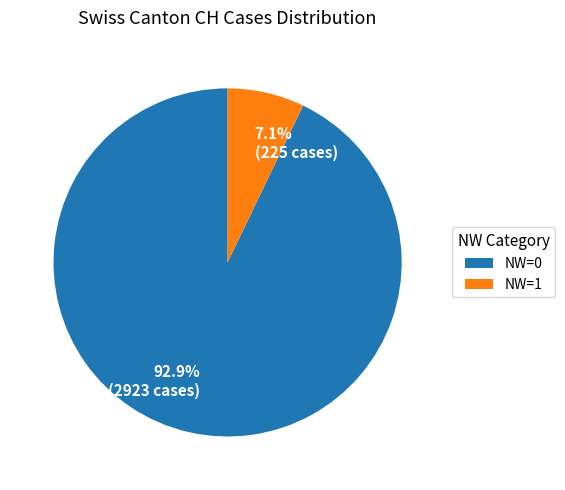

How many segments does this pie chart have?

2